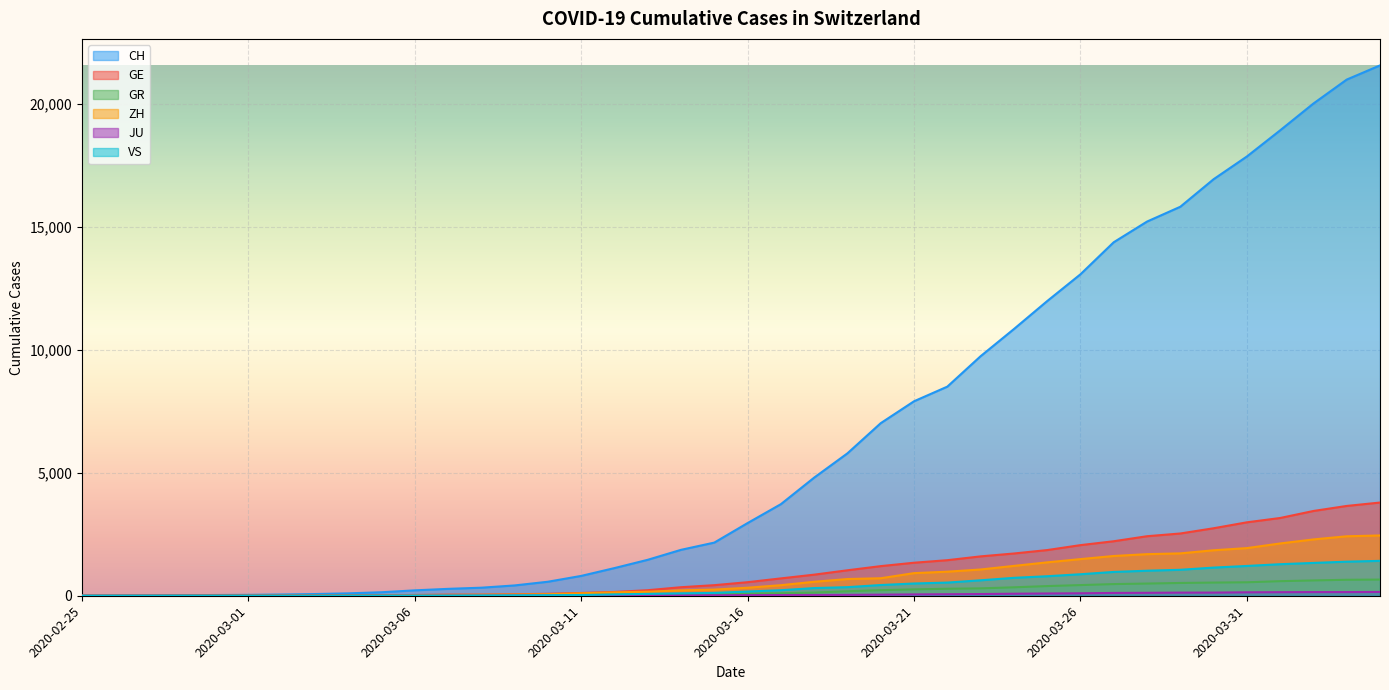

What is the total value across all series at 2020-03-16?

4112